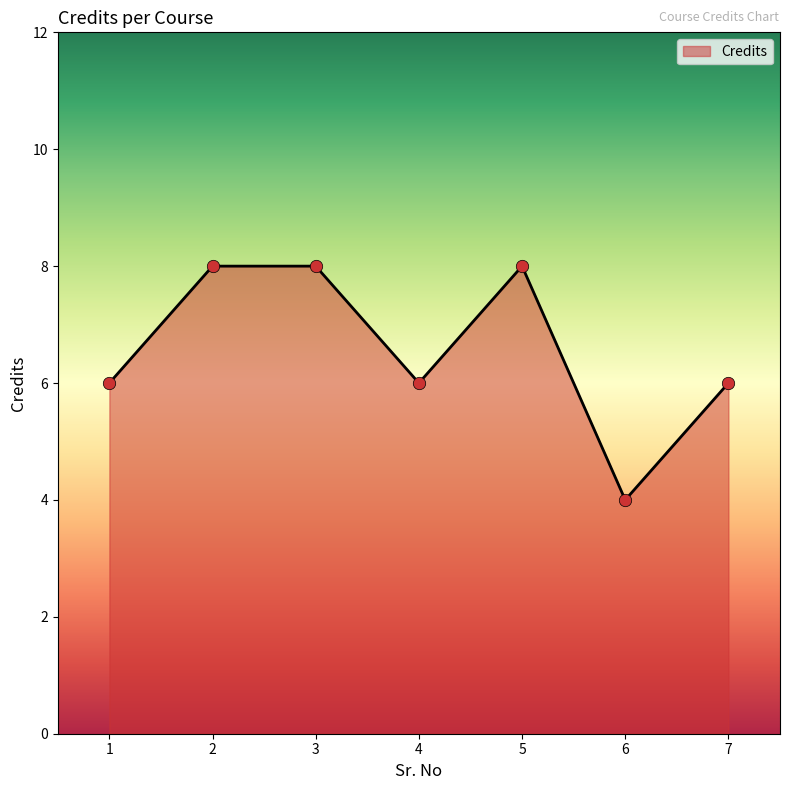

Approximately how many times larger is the value at 5 compared to 4?

1.3